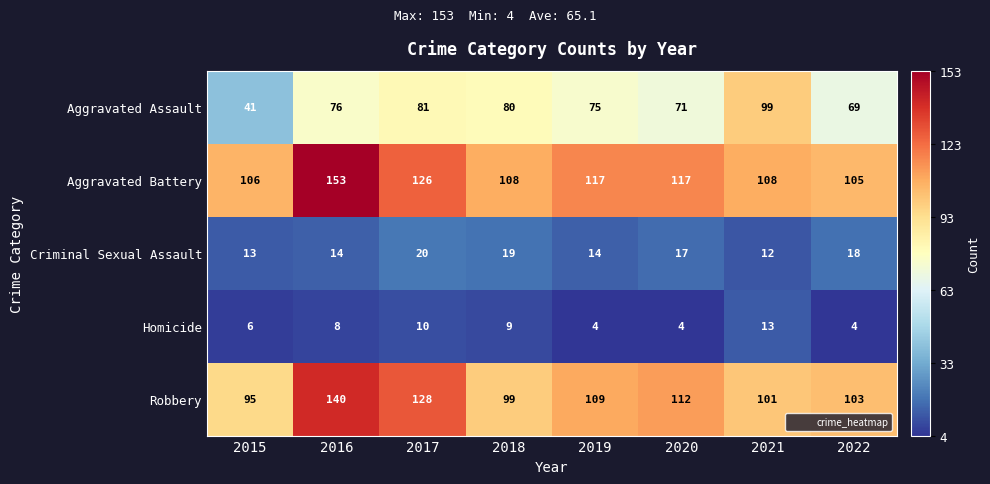

What is the total value across all series at 2020?

321